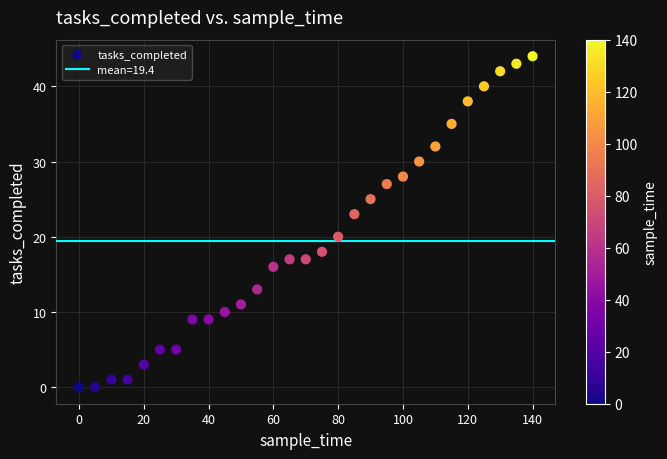

What is the range of Y values (max minus min)?

44